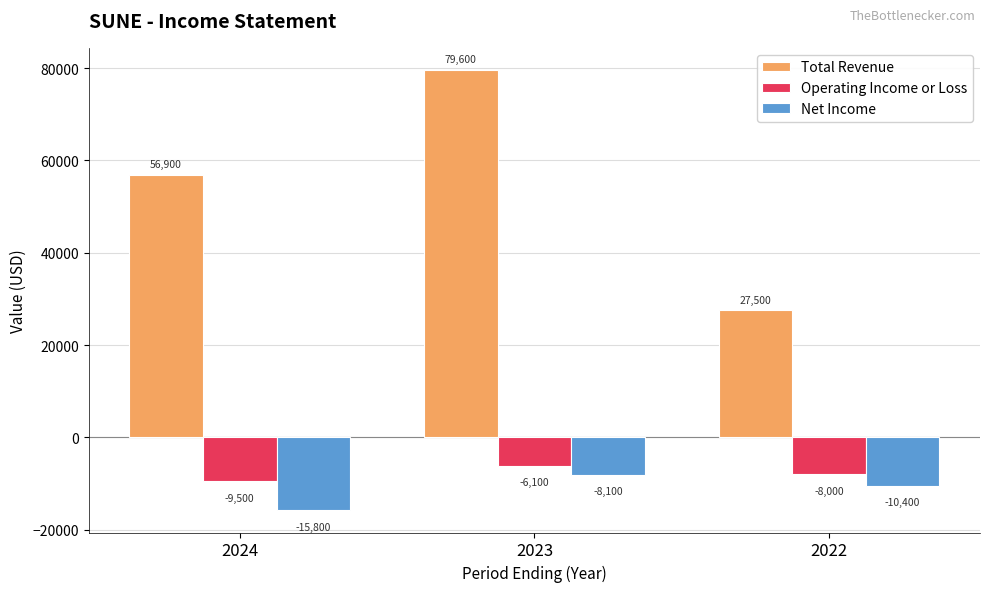

What is the minimum value shown in the chart?

-15800